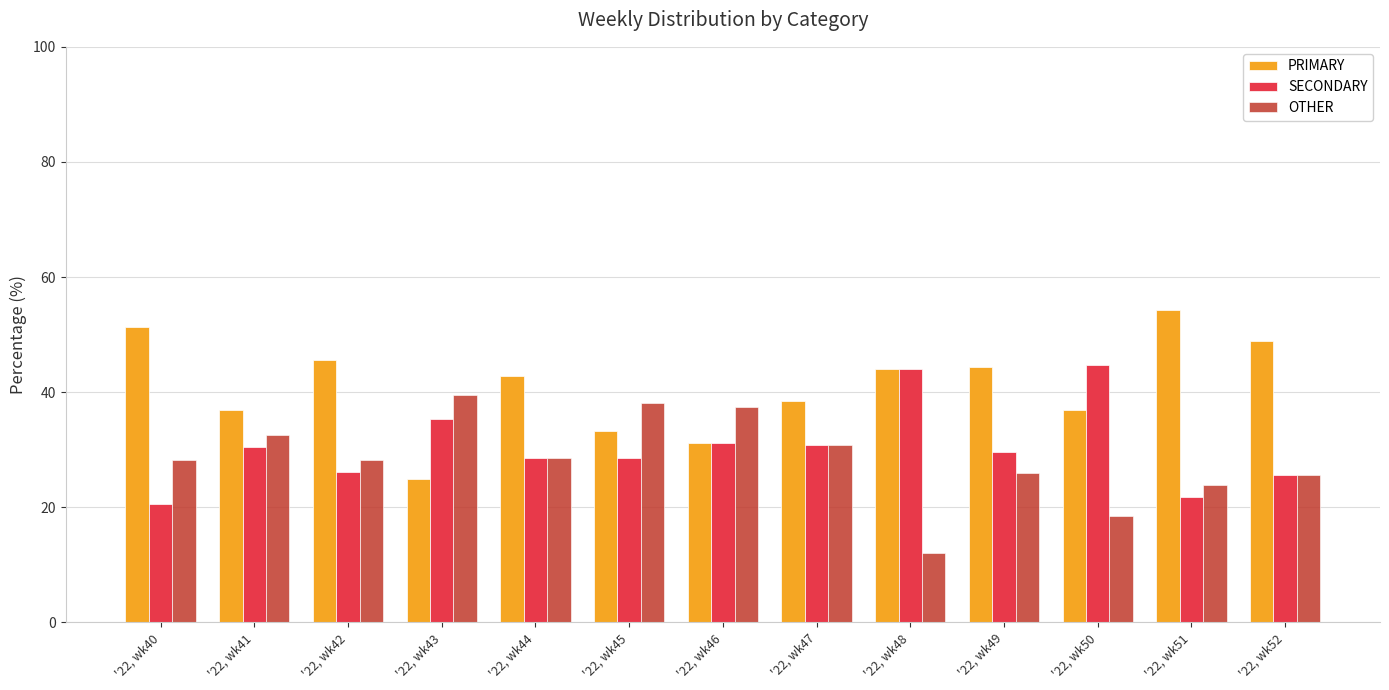

Is it true that SECONDARY equals 40.3 at '22, wk42?

False